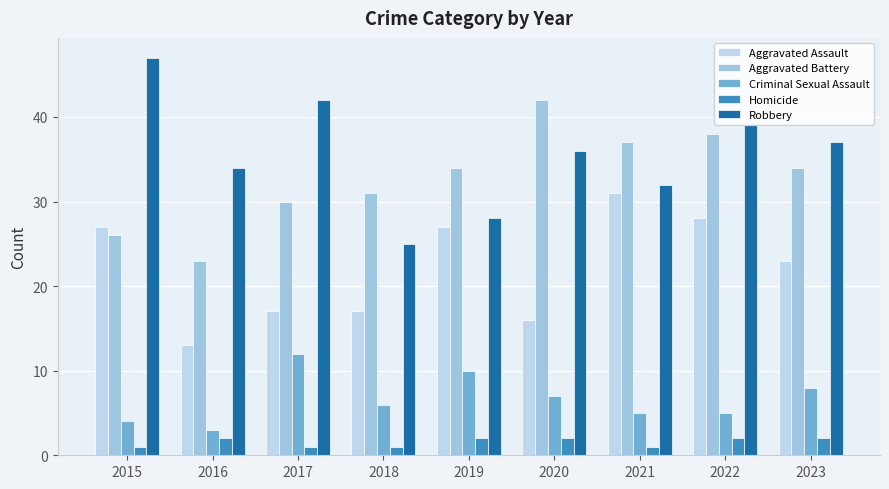

What is the sum of all Robbery values?

320